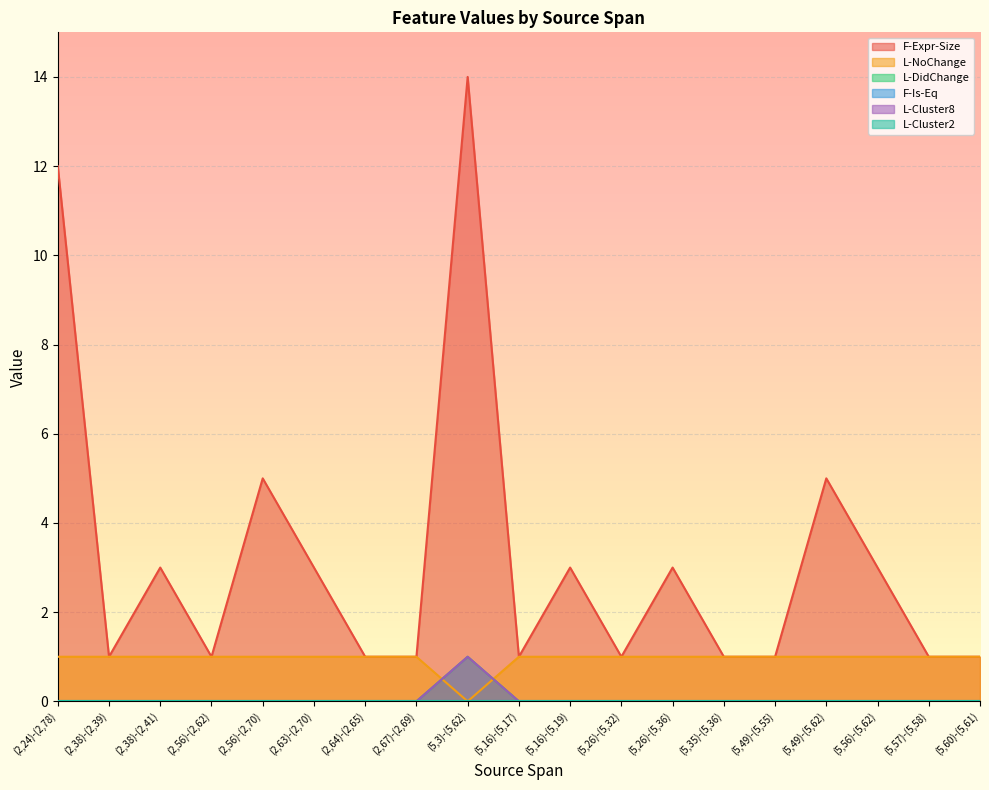

What is the label of the 6th point from the right?

(5,35)-(5,36)